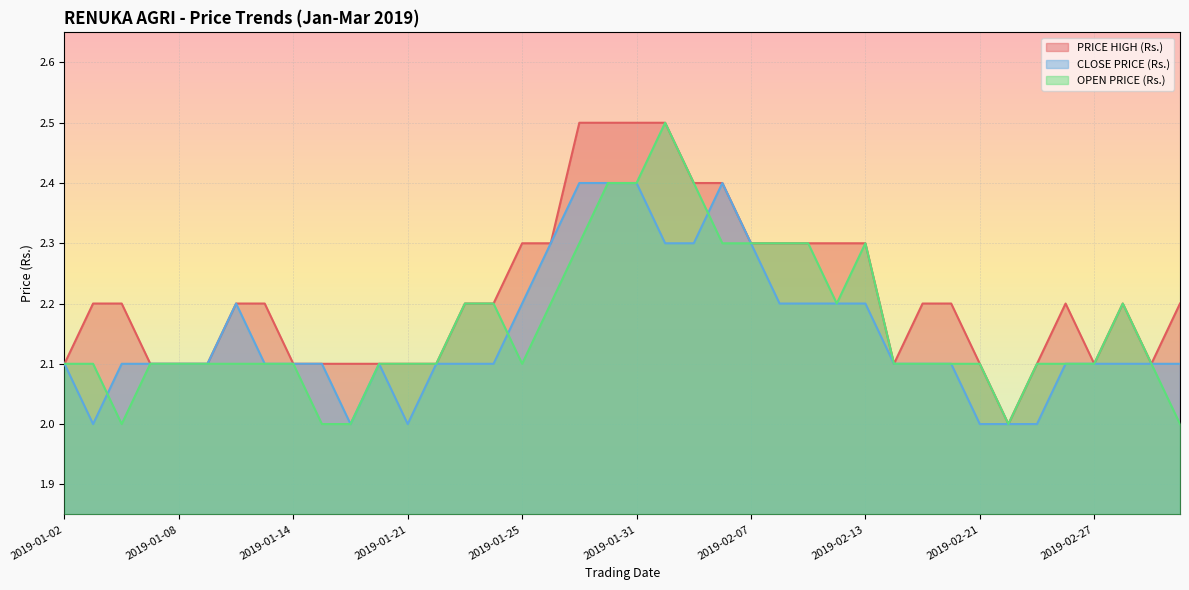

What is the minimum value for CLOSE PRICE (Rs.)?

2.0